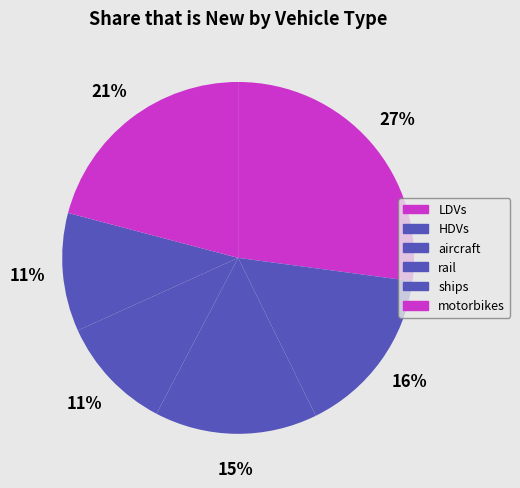

Do rail and ships together represent more than half of the pie?

No